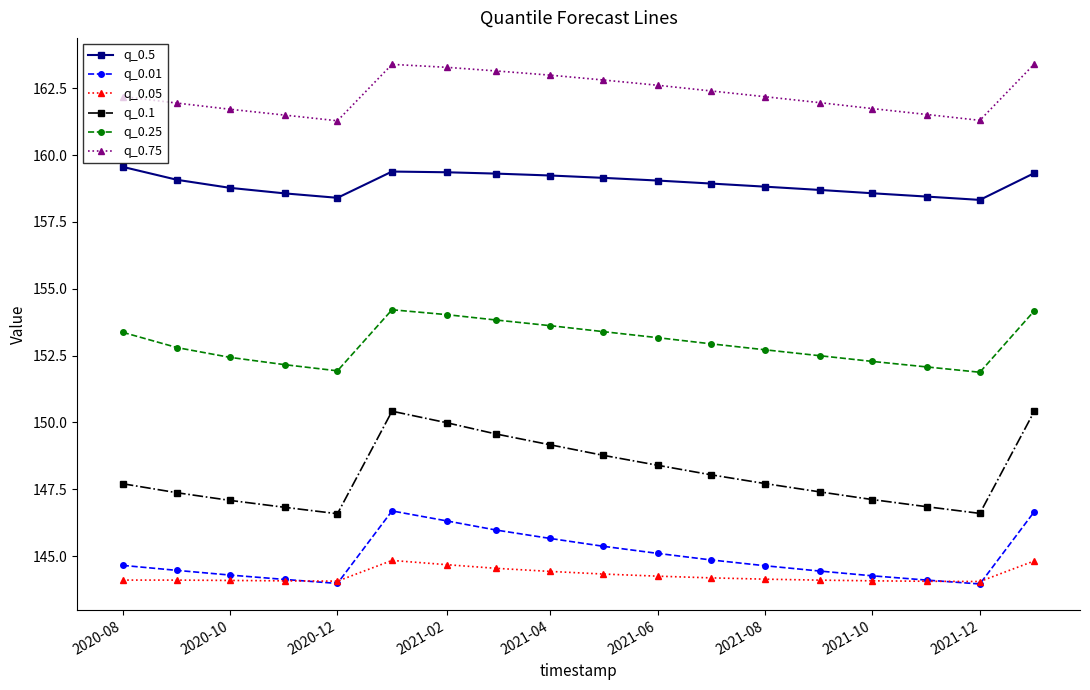

True or false: q_0.5 and q_0.25 intersect in this chart.

False